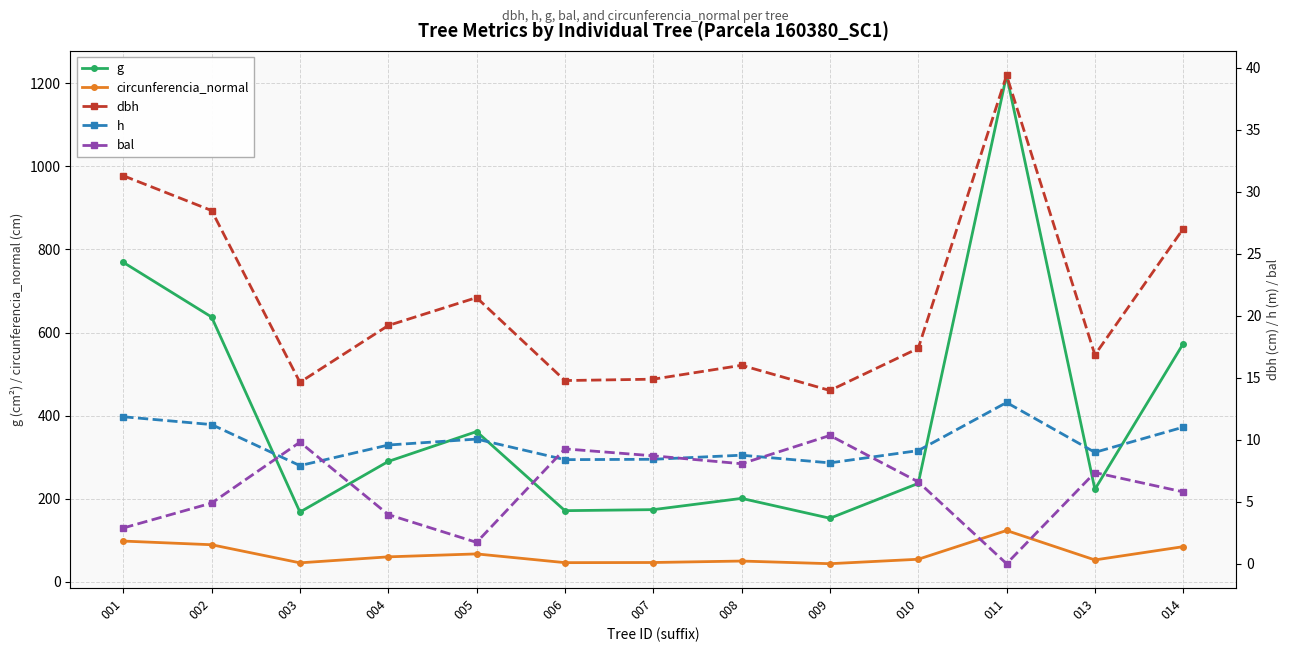

True or false: h has a value of 2.7 at 009.

False